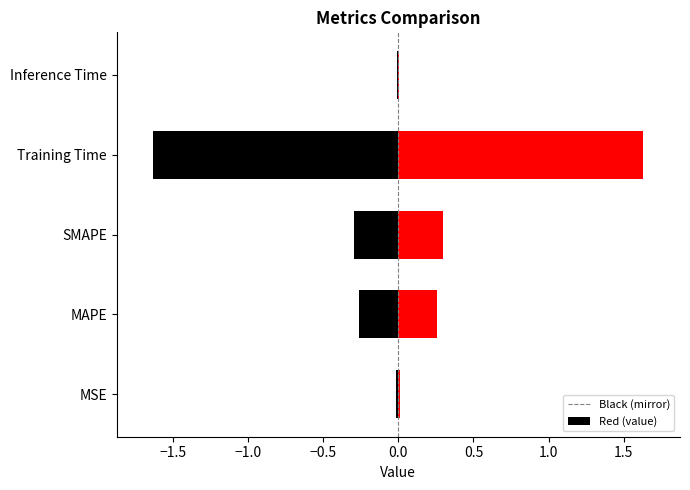

At which category does the chart reach its peak across all series?

Training Time